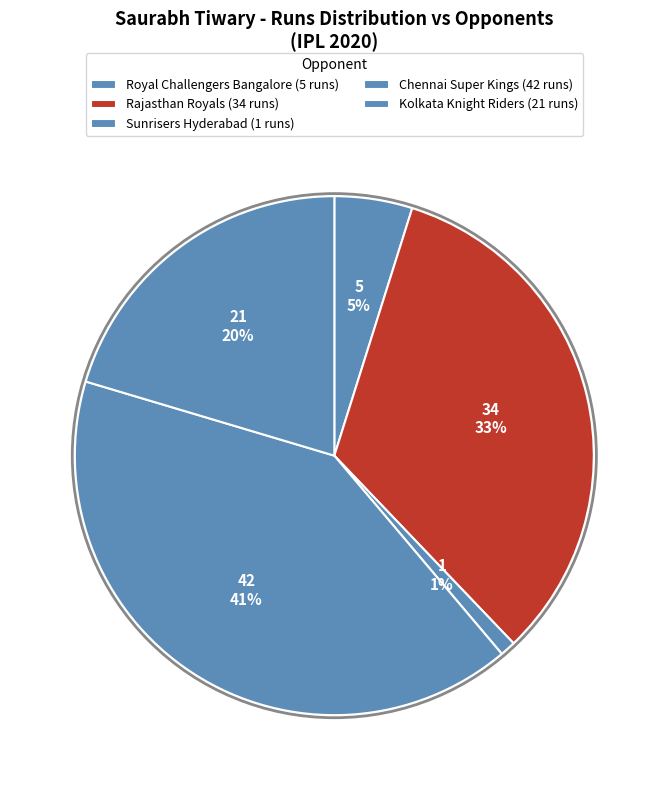

How many segments does this pie chart have?

5